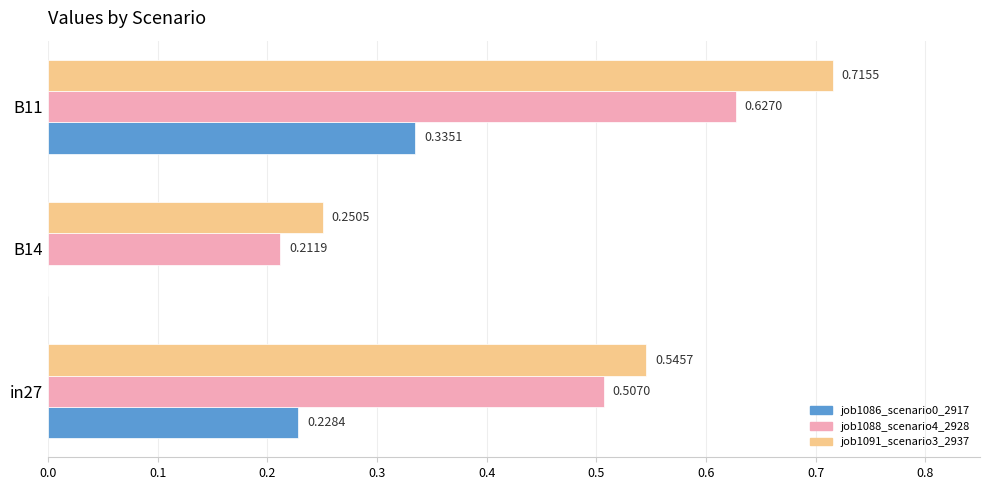

Is the value of job1091_scenario3_2937 at in27 greater than the value of job1088_scenario4_2928 at B11?

No